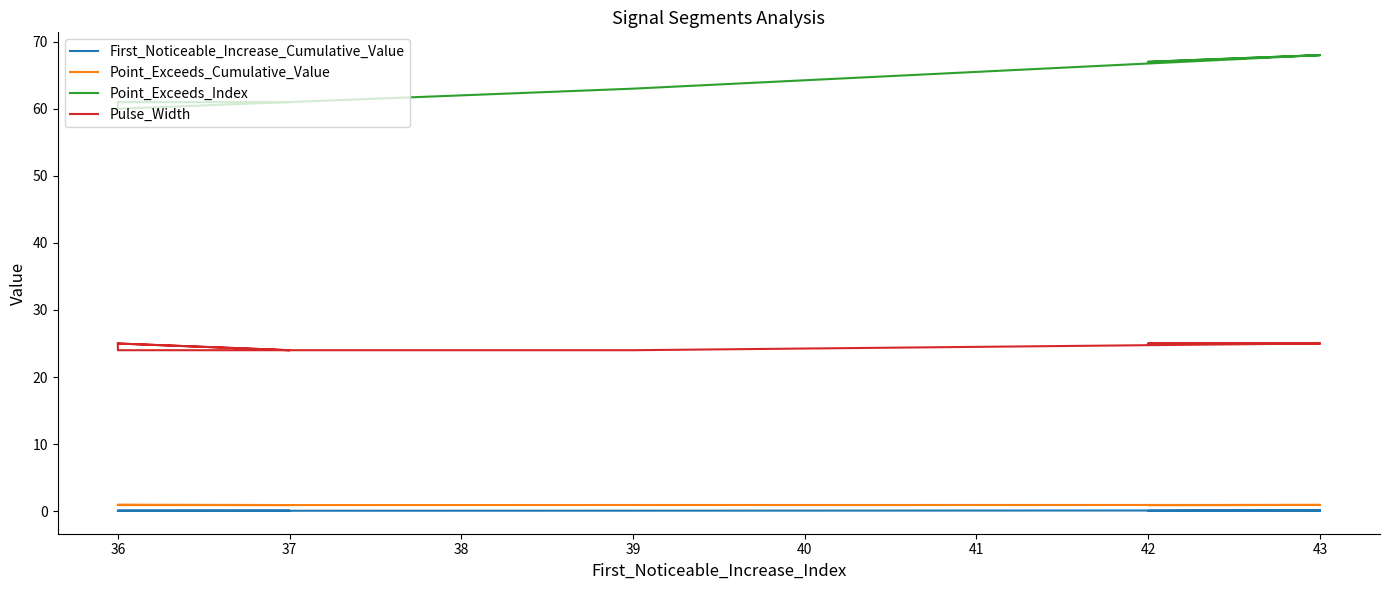

What is the value of the Pulse_Width point at the 5th from the left?

25.0